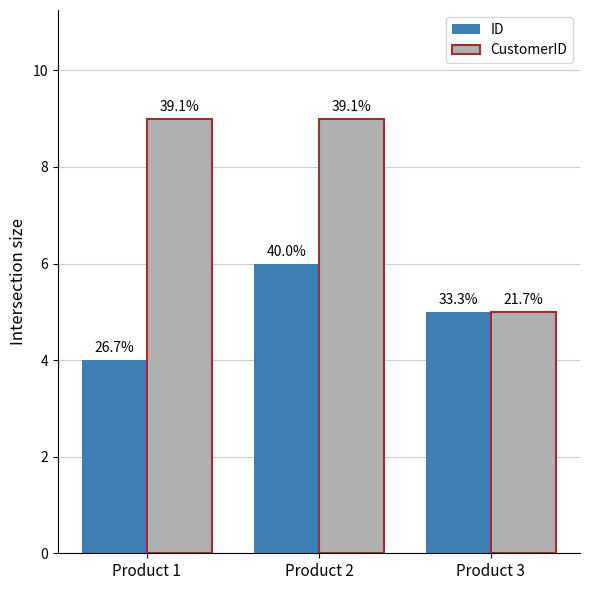

What are all the series names shown in the legend?

ID, CustomerID